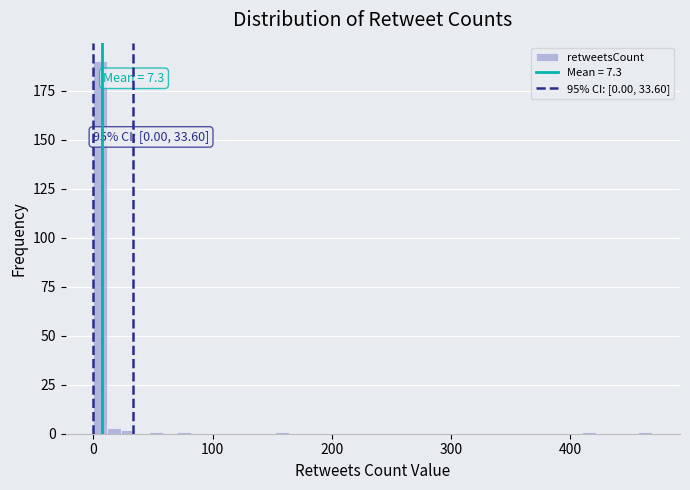

Read against the x-axis, roughly where is the centre of the tallest bar?

10